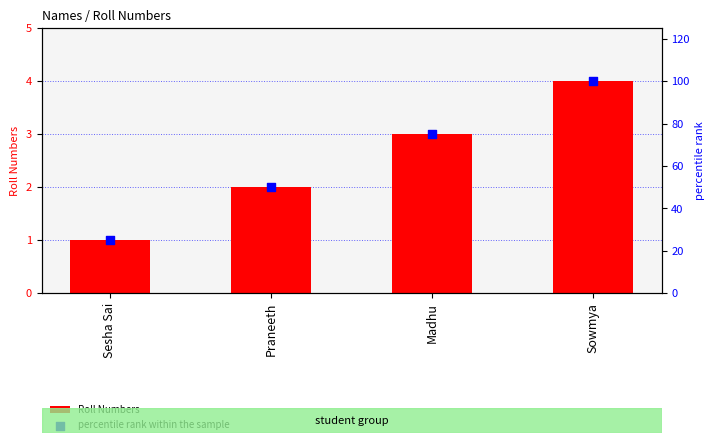

At how many categories does at least one series exceed 7?

4